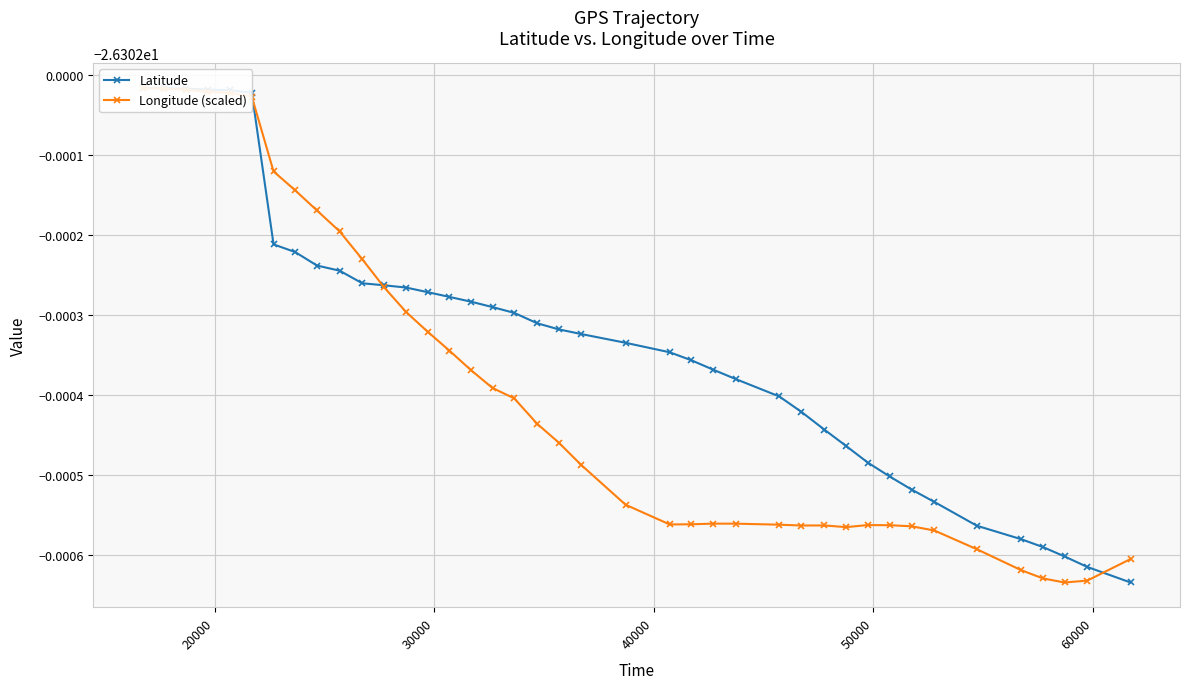

How many times do Latitude and Longitude (scaled) cross each other?

3